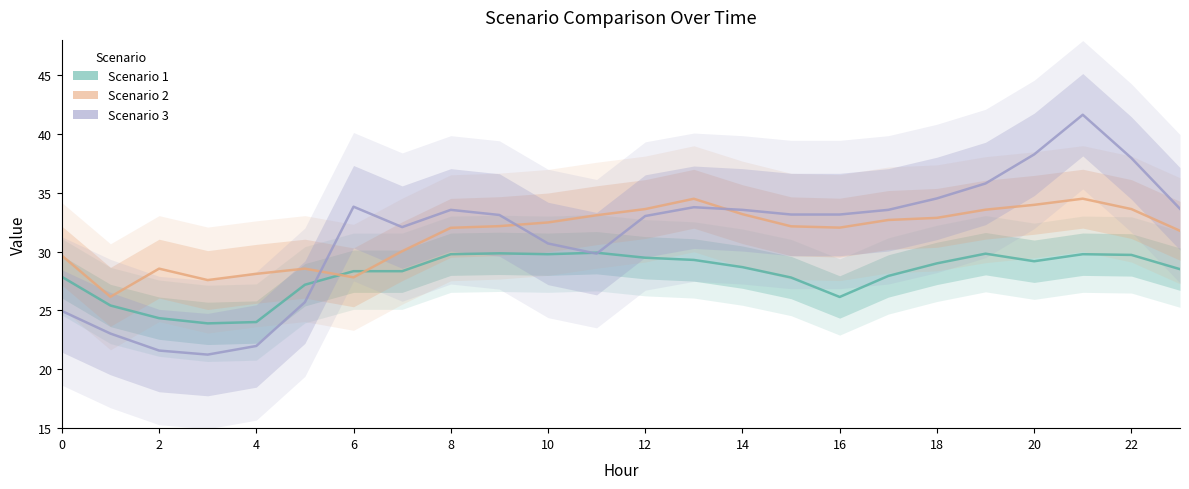

True or false: Scenario 3 and Scenario 2 cross at least once.

True